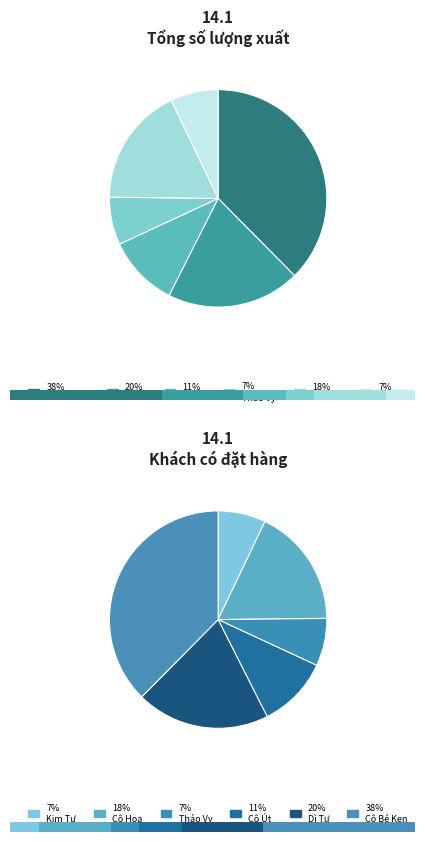

To the nearest percent, what percentage of the pie is Cô Hoa?

18%